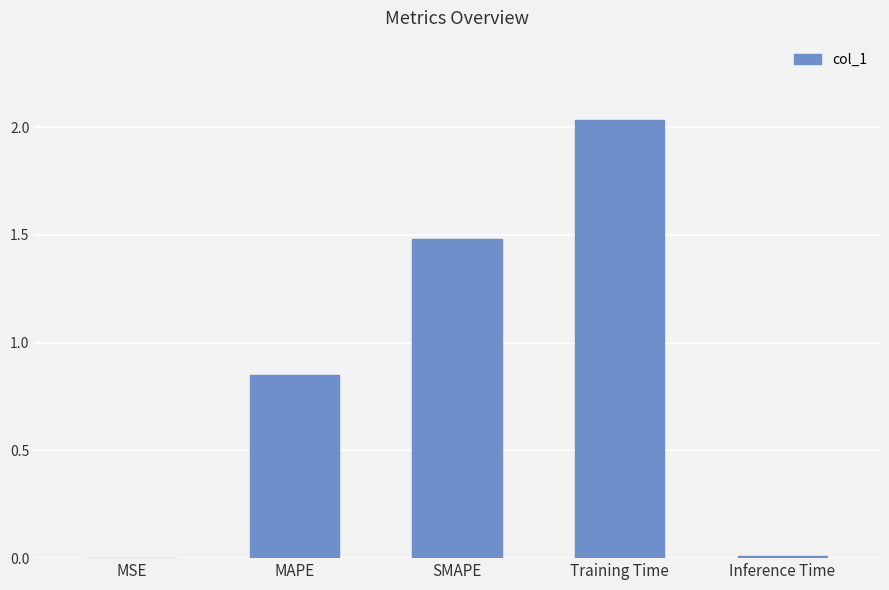

The value at Training Time is 2.7. True or false?

False